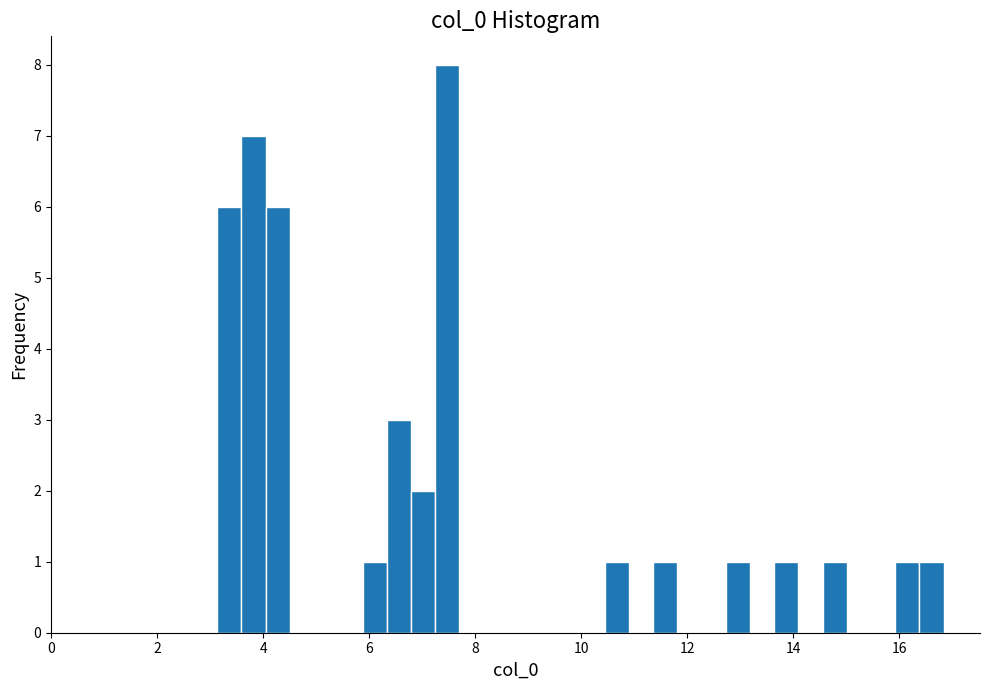

Around what value on the x-axis is the tallest bar? Give the approximate position of its centre, as read against the axis.

7.4